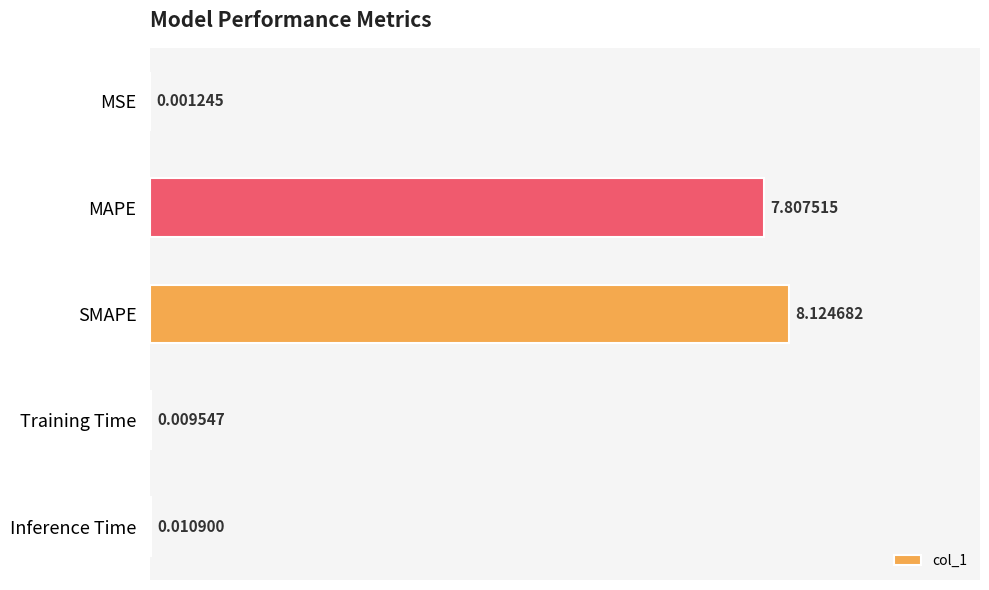

What is the maximum value shown in the chart?

8.1